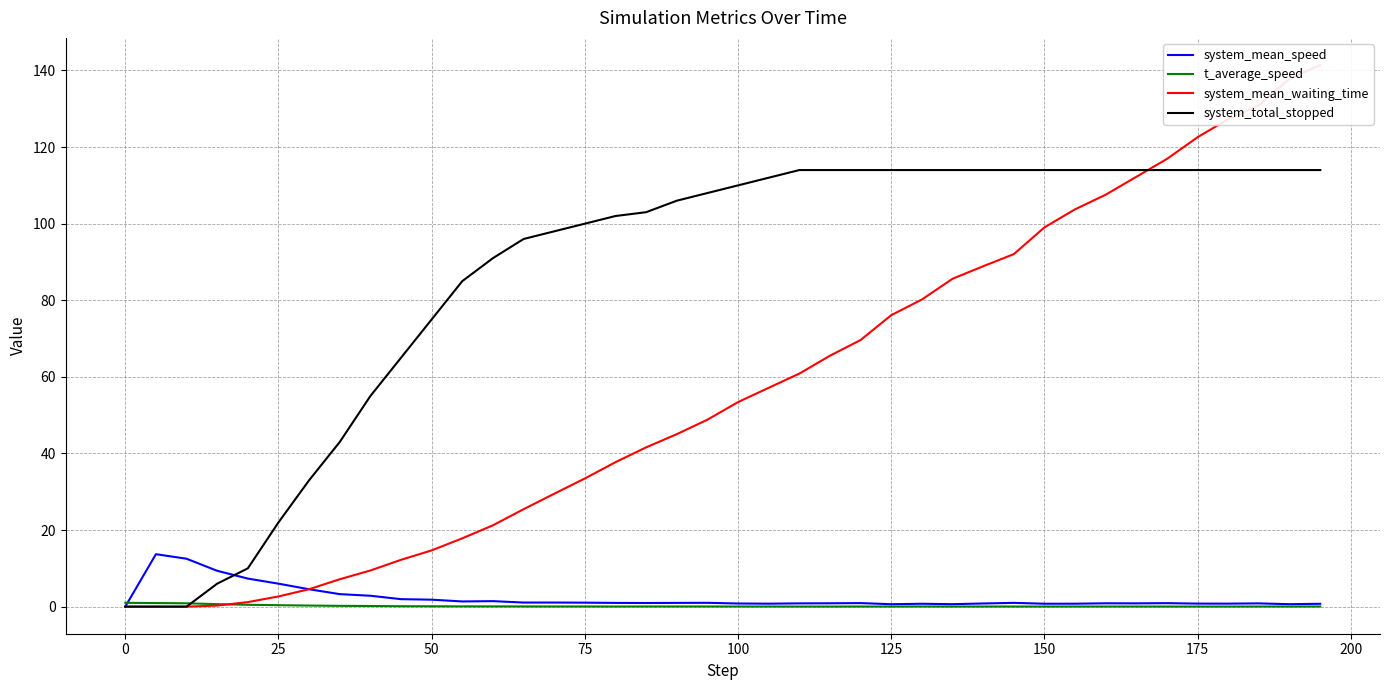

Is this an area chart (filled region under the line)?

No